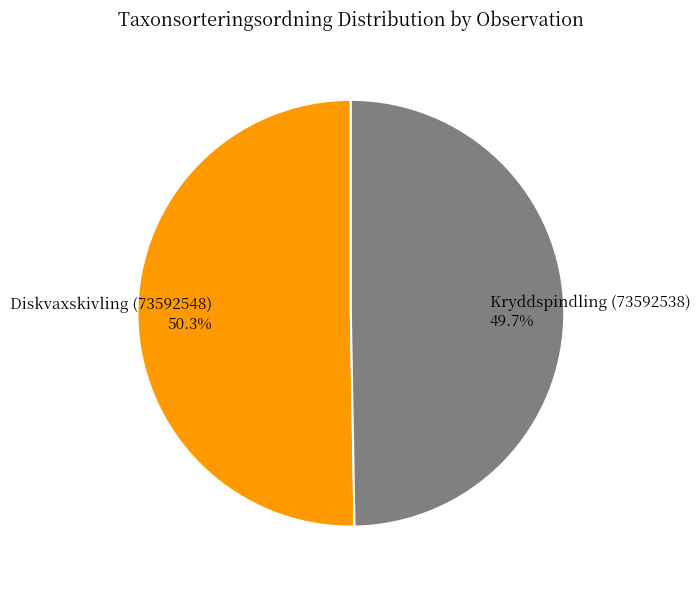

What is the largest slice in the pie chart?

Diskvaxskivling (73592548)